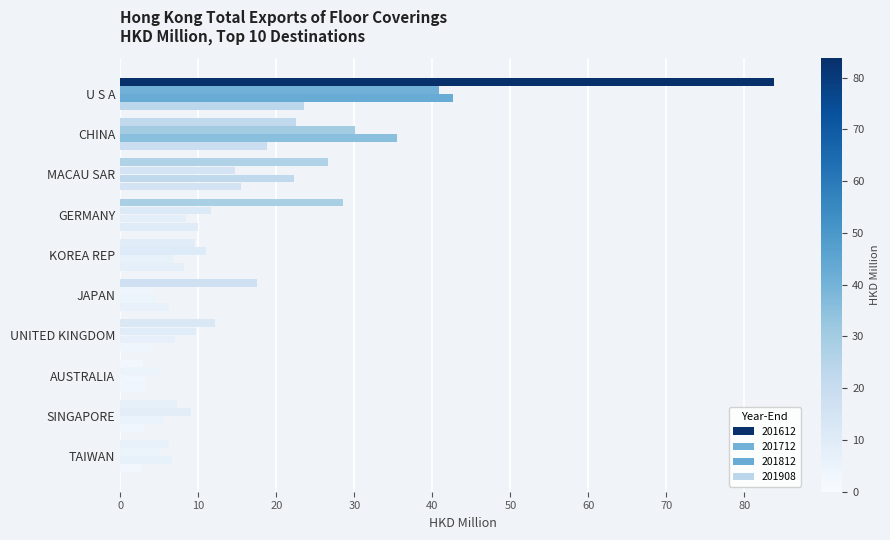

Which series has the widest spread of values?

201612